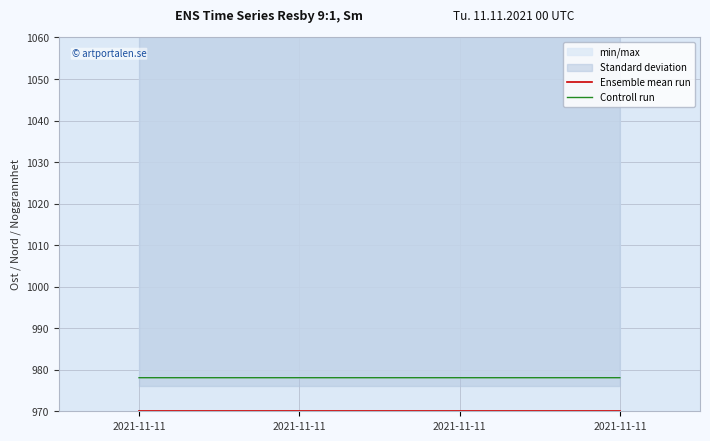

What is the total value across all series at 2021-11-11?

1948.1